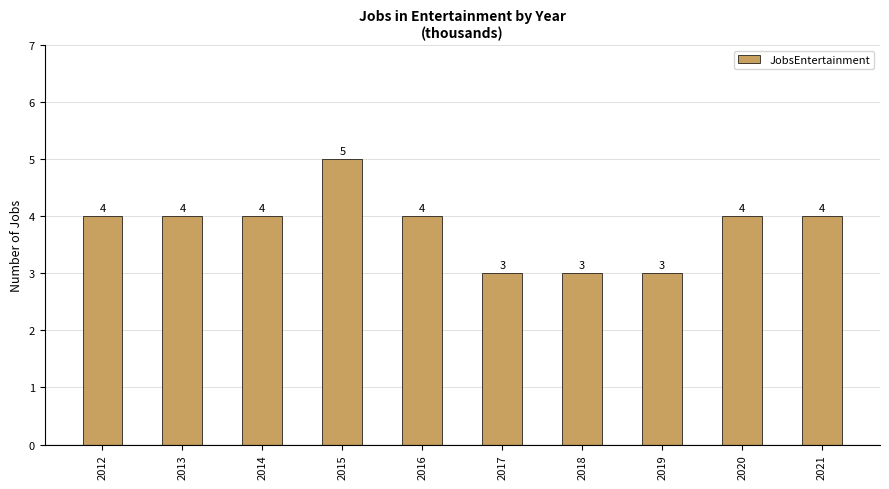

How many values are below 4?

3